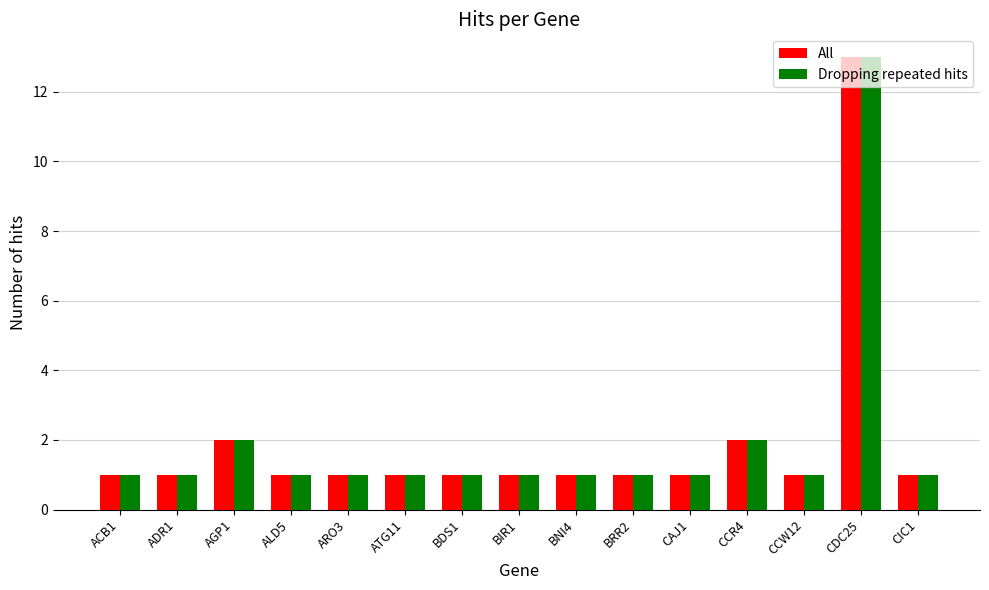

What position from the left is CCW12?

13